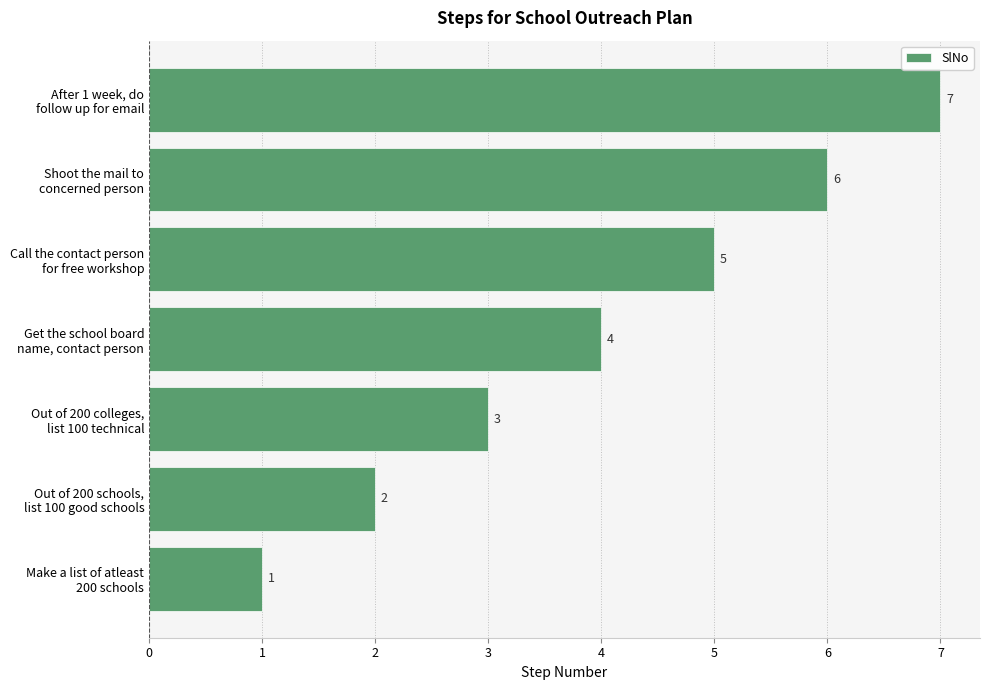

Which label corresponds to the largest value in the chart?

After 1 week, do
follow up for email